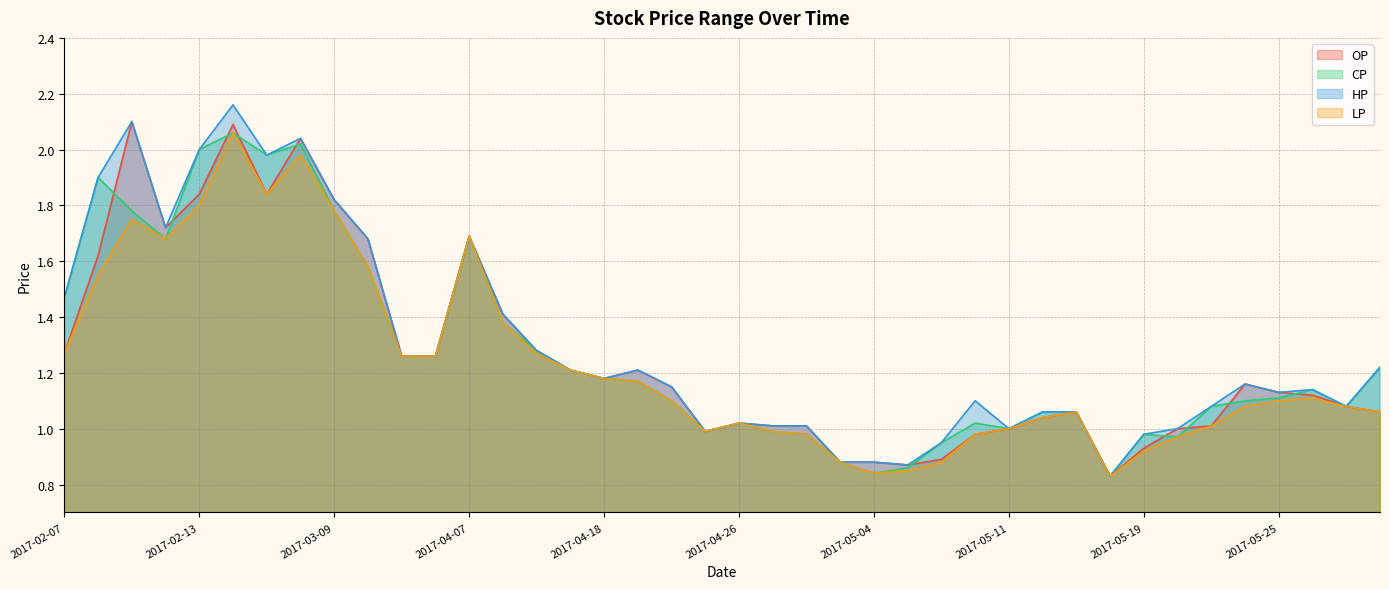

At which category is the sum across all series the highest?

2017-02-14